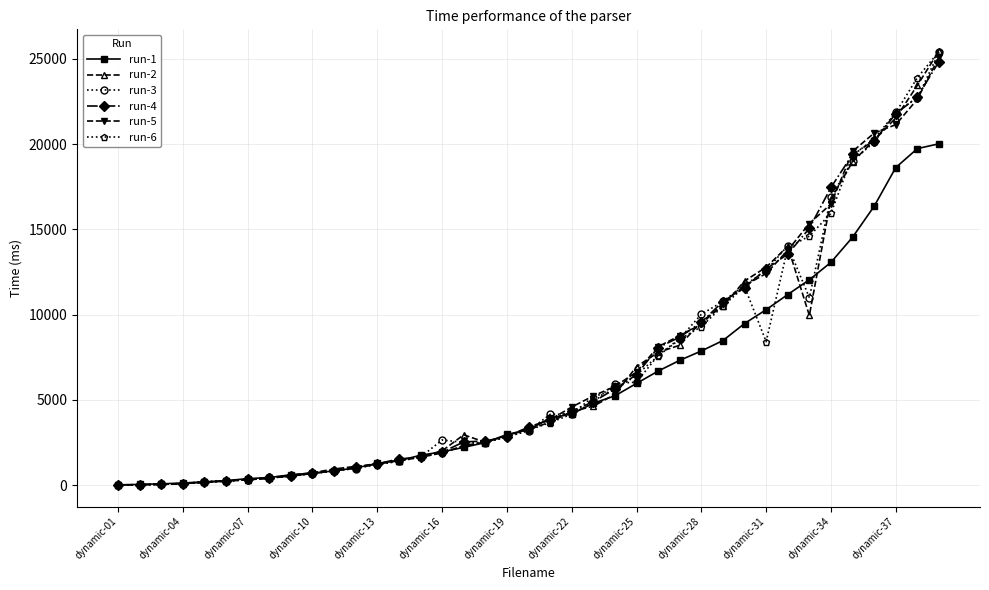

What is the maximum value shown in the chart?

25453.9